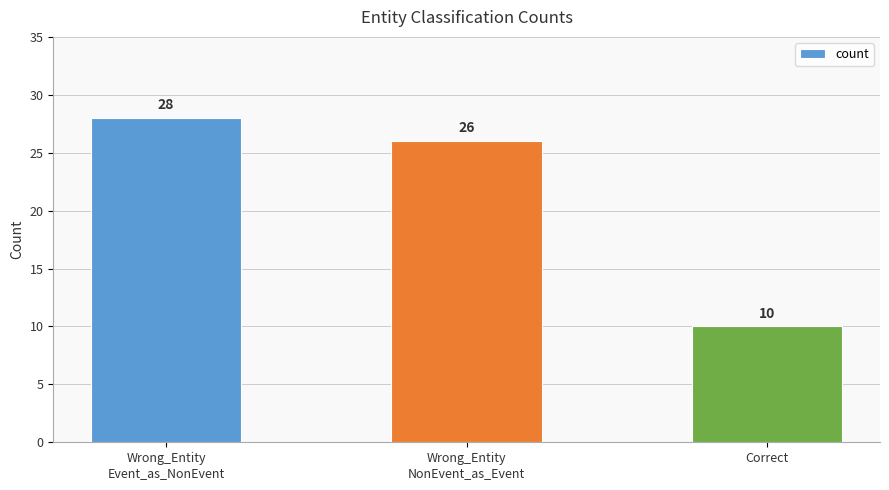

What is the label of the 1st bar from the right?

Correct